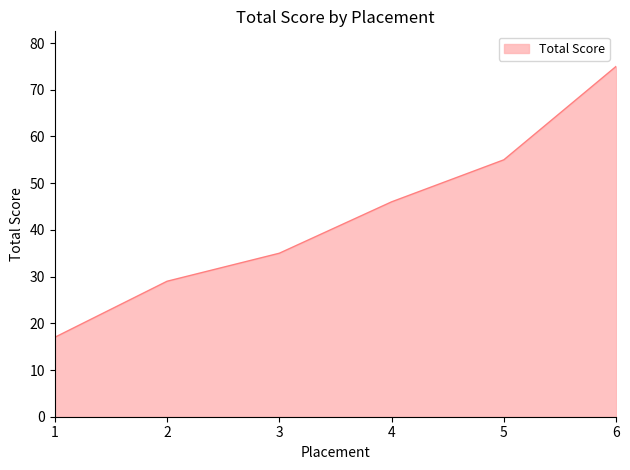

True or false: the data shows 29 at 2.

True